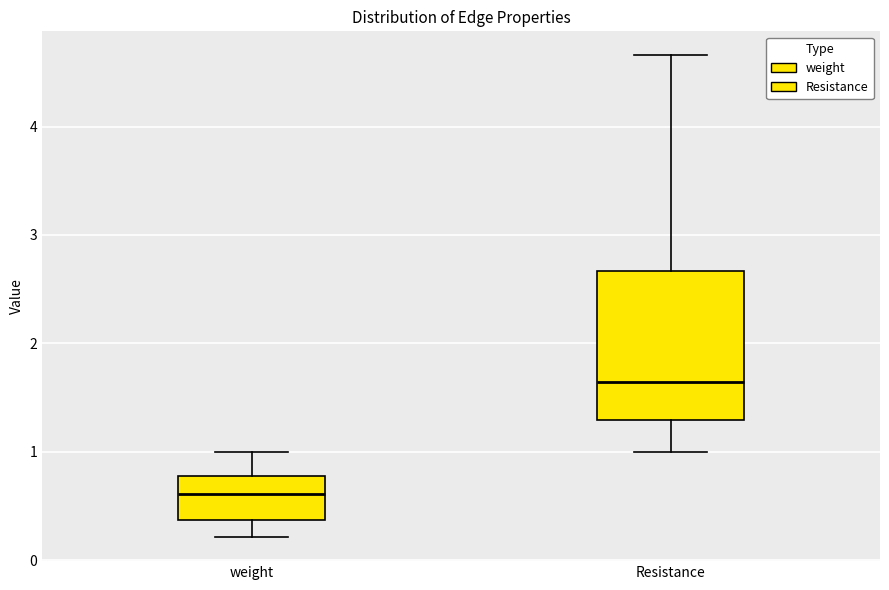

Reading left to right, read every box against the y-axis: the position of its median line, the range the box covers, and the ends of its whiskers. The values are not printed on the chart, so give them approximately, as read against the axis.

weight: median 0.6, box 0.4 to 0.8, whiskers 0.2 to 1.0
Resistance: median 1.6, box 1.3 to 2.7, whiskers 1.0 to 4.7